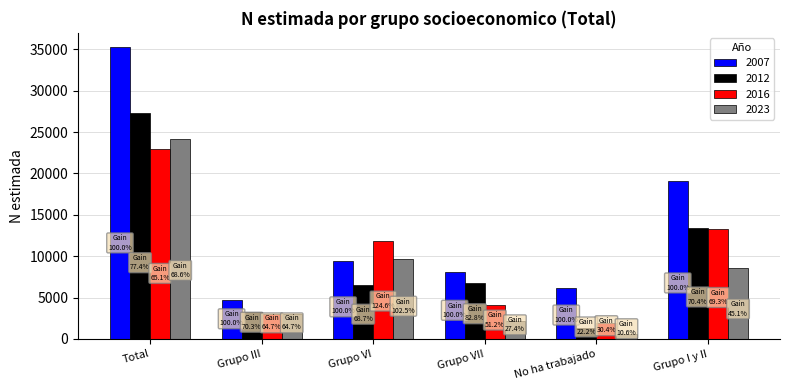

The value of 2016 at Total is 22945. True or false?

True